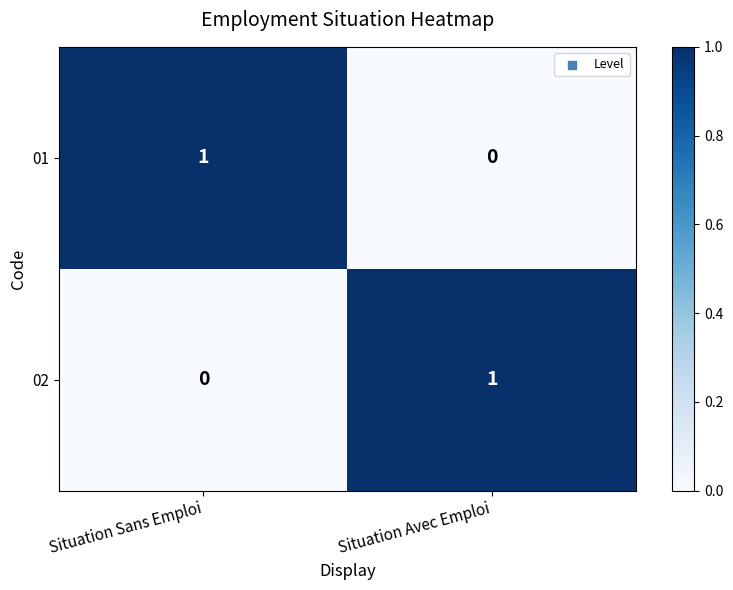

How many data points does each series have?

2